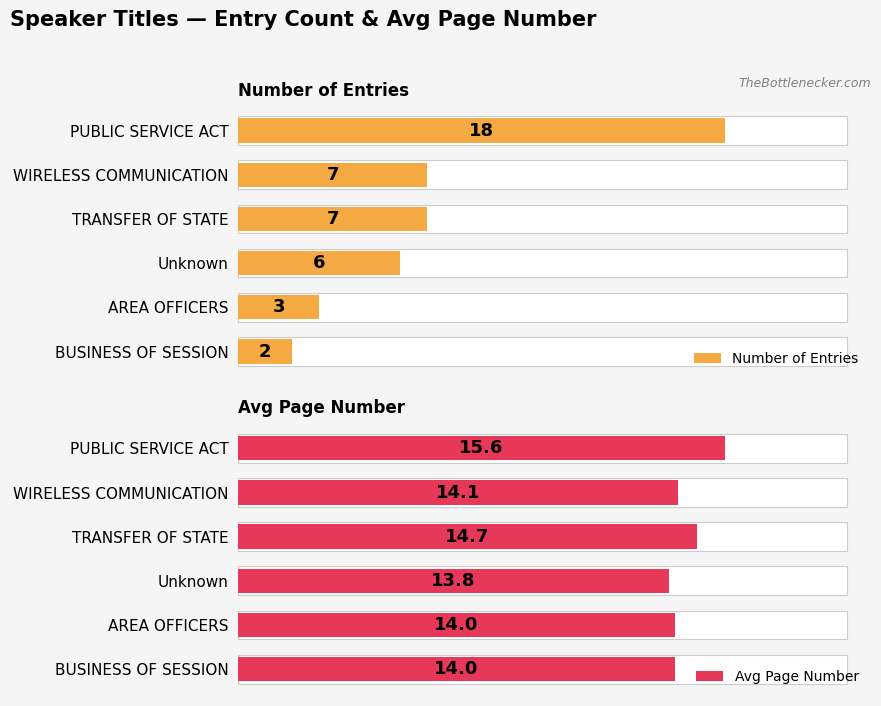

What is the spread (max minus min) of values at PUBLIC SERVICE ACT?

2.4